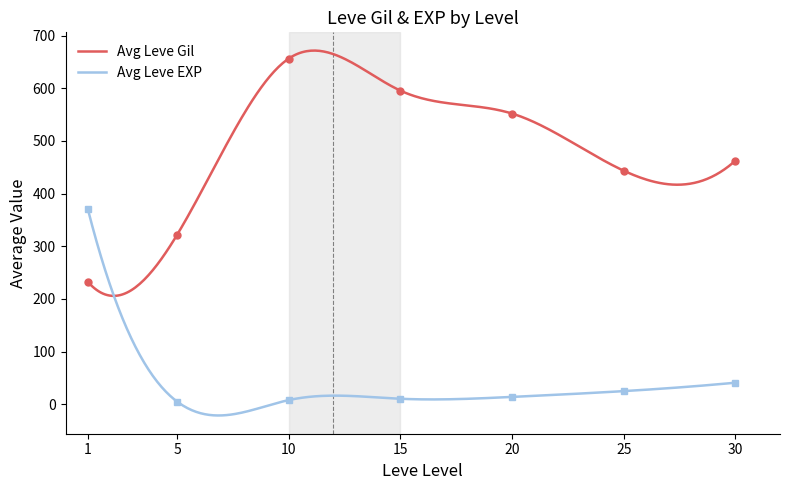

List the series in order of their peak value, lowest first.

Leve EXP, Leve Gil